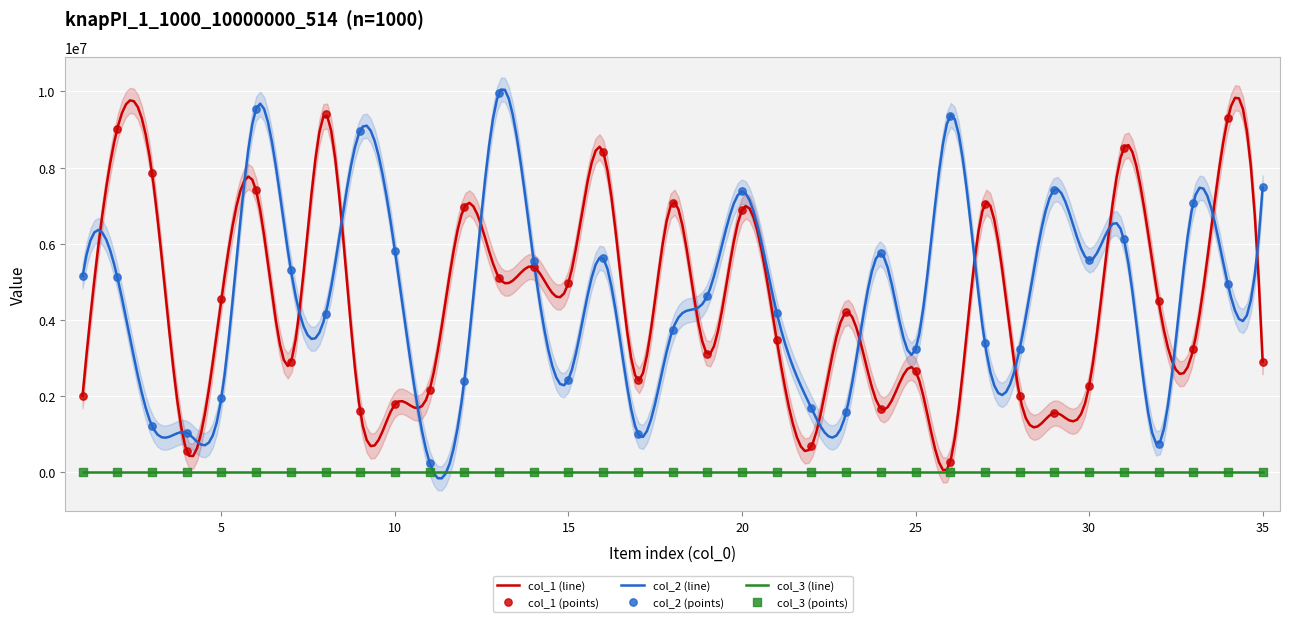

Which series has the largest Y range (max minus min)?

col_2